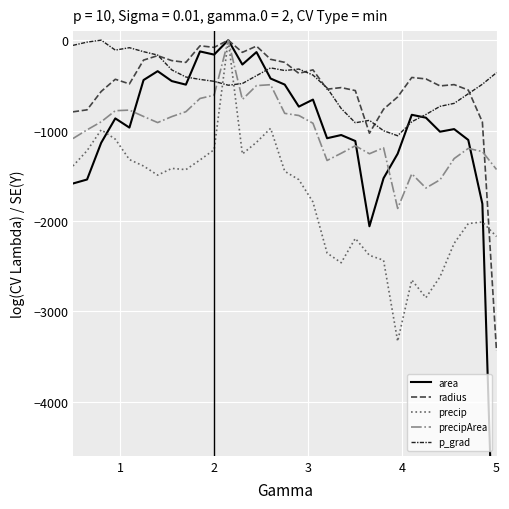

True or false: precip and p_grad intersect in this chart.

True